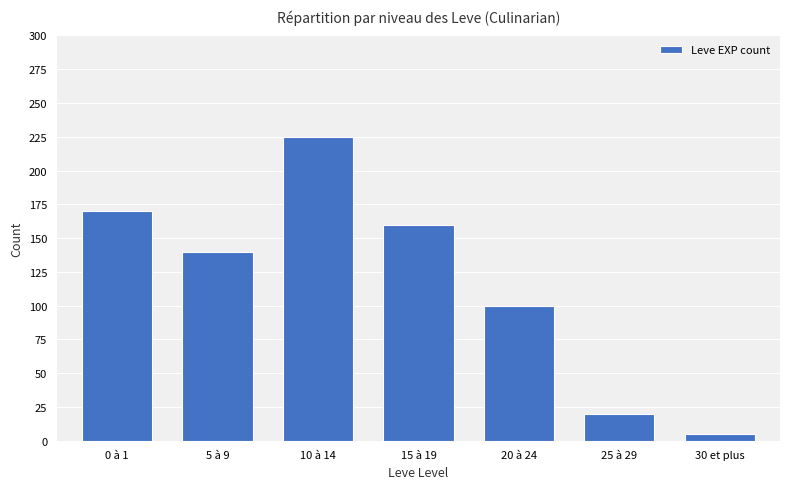

What is the sum of the values at 10 à 14 and 25 à 29?

245